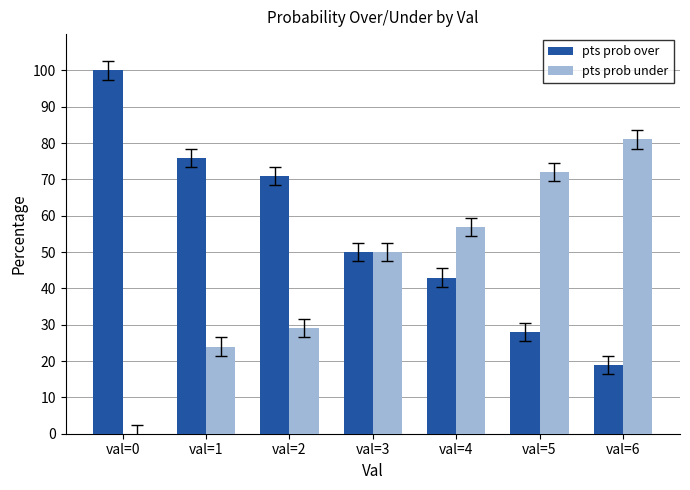

Is the value of pts prob under at val=6 greater than the value of pts prob over at val=5?

Yes